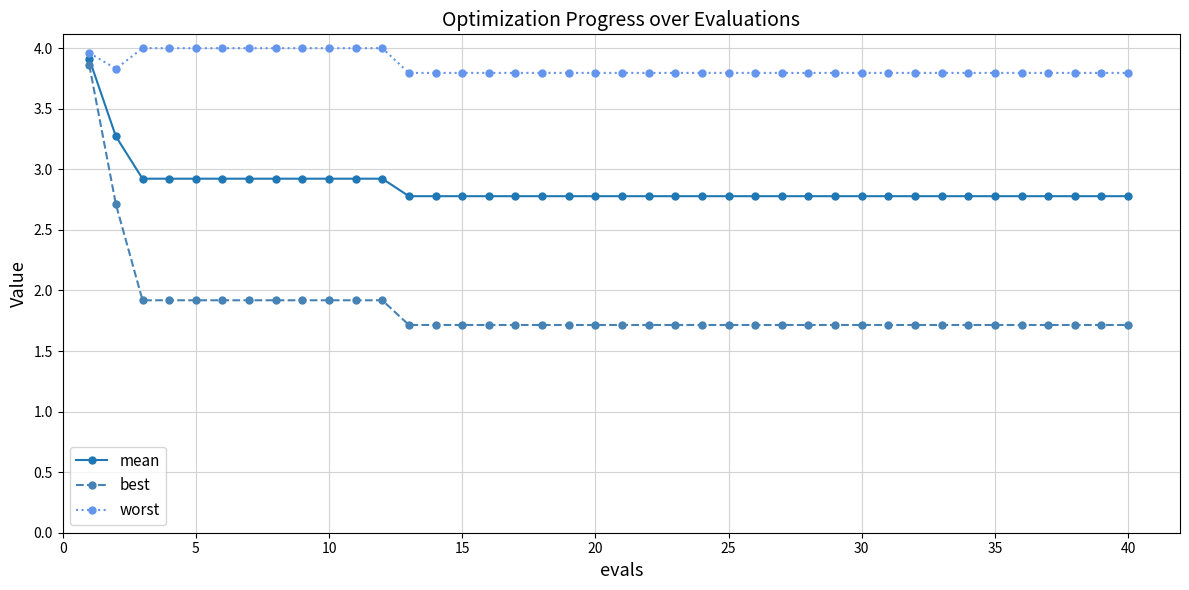

True or false: best and worst intersect in this chart.

False